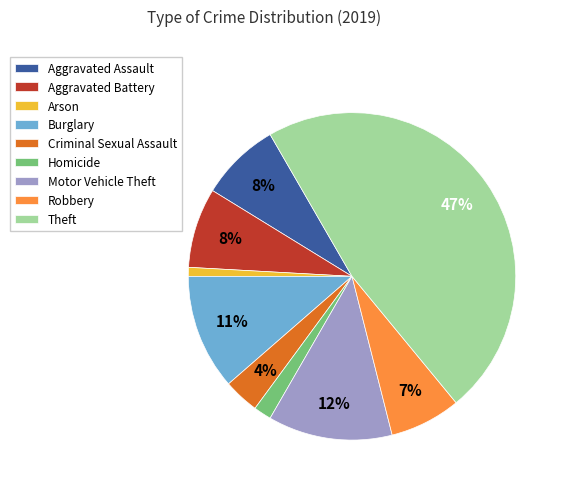

Which slice is the largest?

Theft